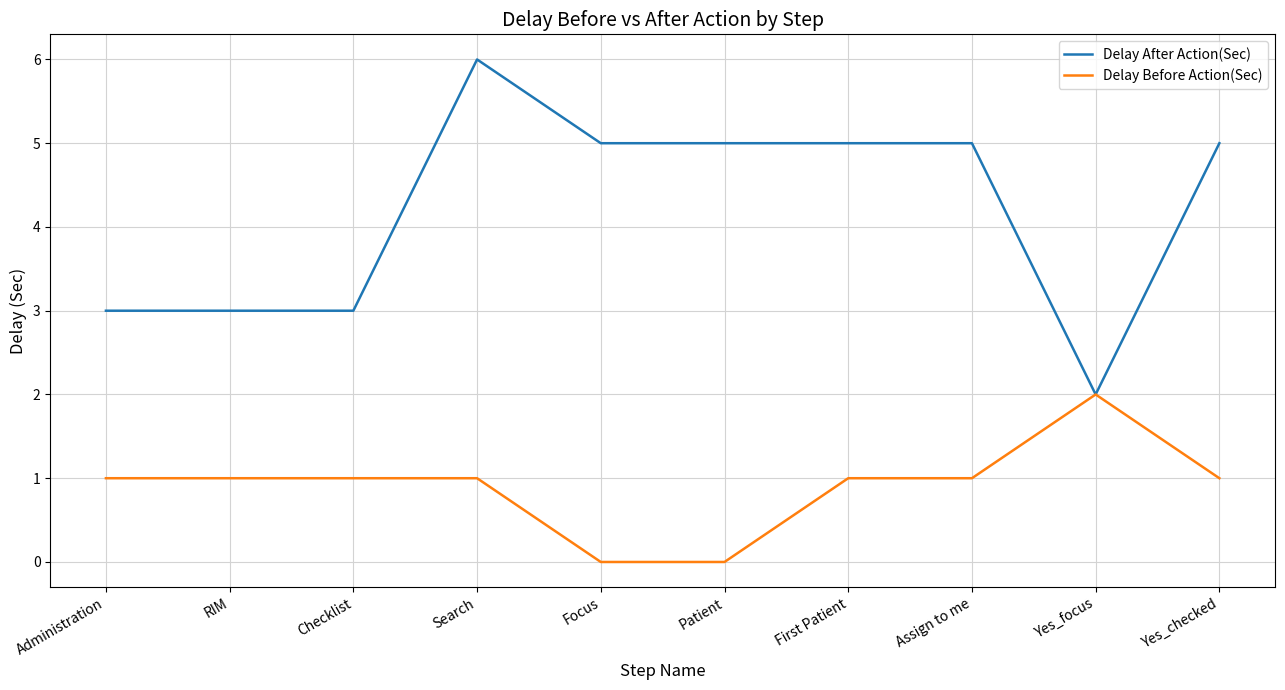

Does the chart display data point markers on the line(s)?

No